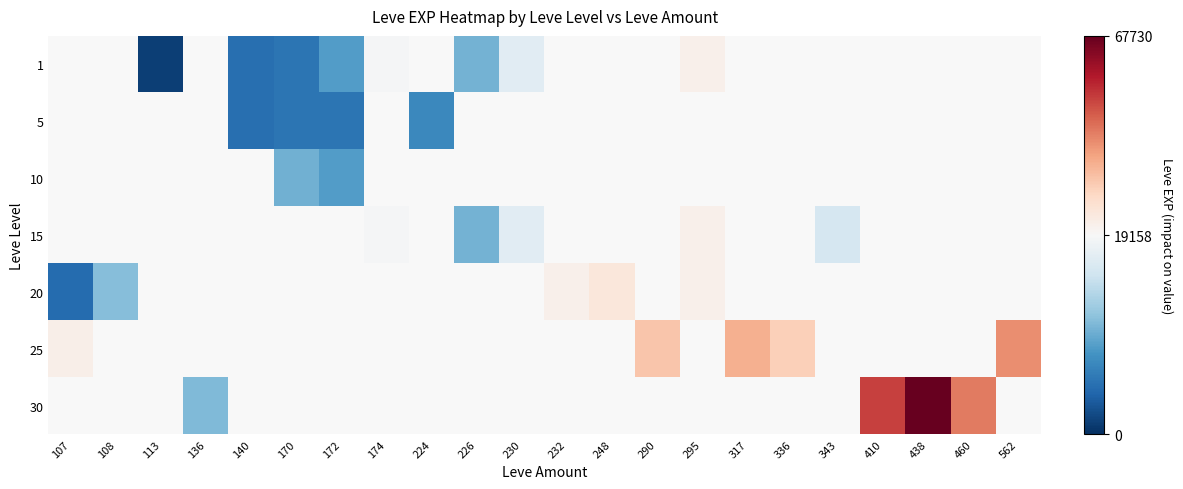

Is the value of 25 at 174 greater than the value of 15 at 232?

No